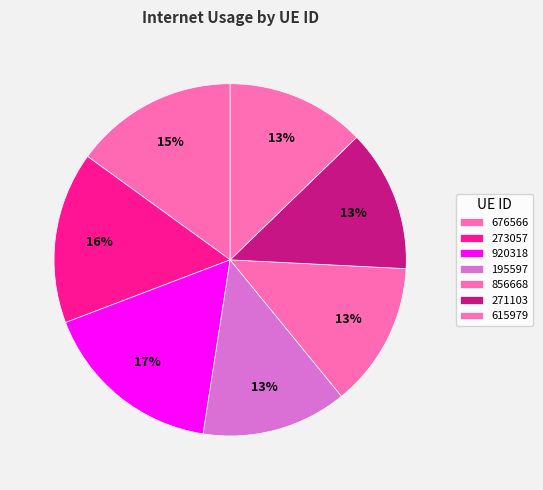

Count the number of slices in the pie.

7